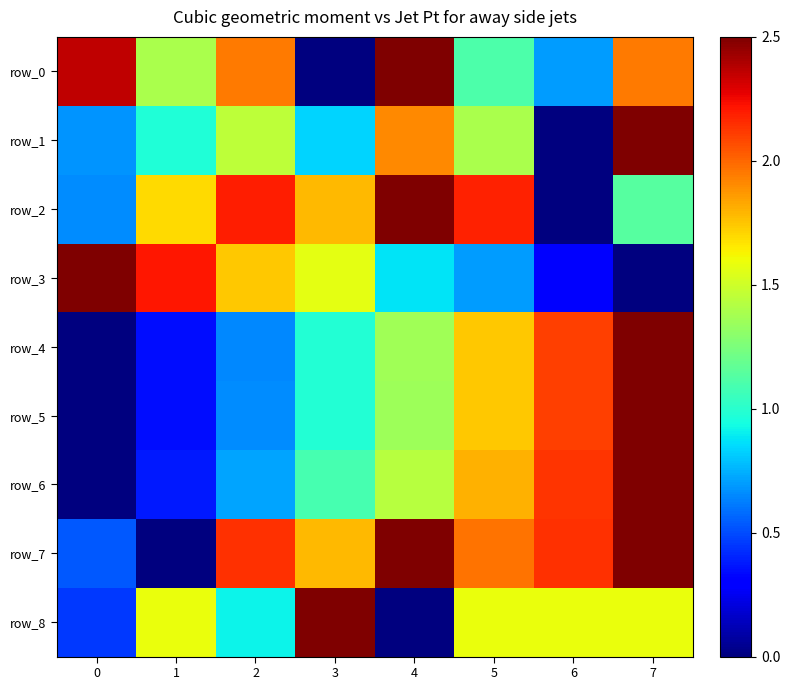

Reading left to right, transcribe all the data shown in this chart.

row_0: 0=2.4	1=1.4	2=1.9	3=0.0	4=2.5	5=1.1	6=0.7	7=1.9
row_1: 0=0.7	1=1.0	2=1.4	3=0.8	4=1.9	5=1.4	6=0.0	7=2.5
row_2: 0=0.7	1=1.7	2=2.2	3=1.8	4=2.5	5=2.2	6=0.0	7=1.1
row_3: 0=2.5	1=2.2	2=1.7	3=1.6	4=0.9	5=0.7	6=0.3	7=0.0
row_4: 0=0.0	1=0.3	2=0.6	3=1.0	4=1.4	5=1.7	6=2.1	7=2.5
row_5: 0=0.0	1=0.3	2=0.7	3=1.0	4=1.3	5=1.7	6=2.1	7=2.5
row_6: 0=0.0	1=0.4	2=0.7	3=1.1	4=1.4	5=1.8	6=2.1	7=2.5
row_7: 0=0.5	1=0.0	2=2.1	3=1.8	4=2.5	5=2.0	6=2.1	7=2.5
row_8: 0=0.5	1=1.6	2=0.9	3=2.5	4=0.0	5=1.6	6=1.6	7=1.6